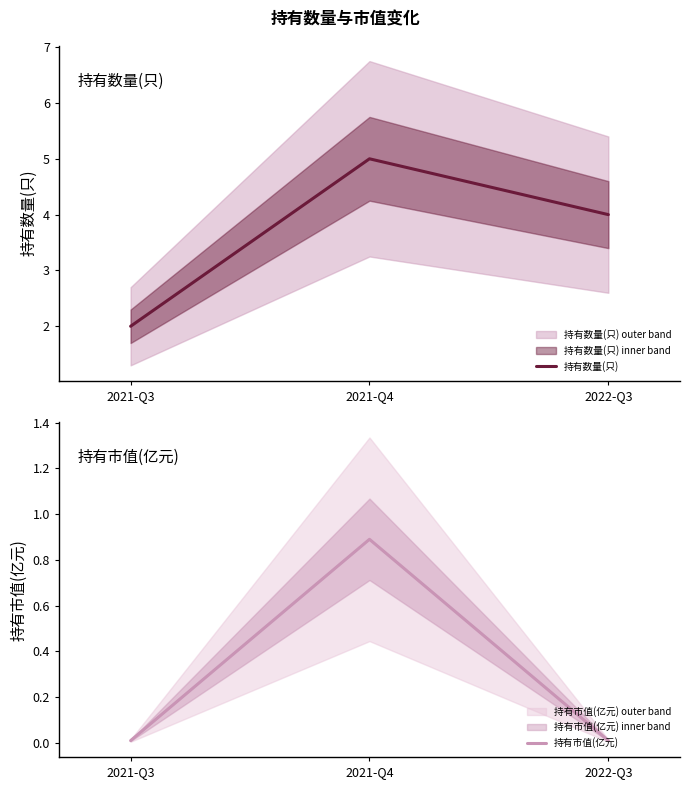

Reading right to left, list all the values displayed in this chart.

持有数量(只): 2022-Q3=4.0	2021-Q4=5.0	2021-Q3=2.0
持有市值(亿元): 2022-Q3=0.0	2021-Q4=0.9	2021-Q3=0.0